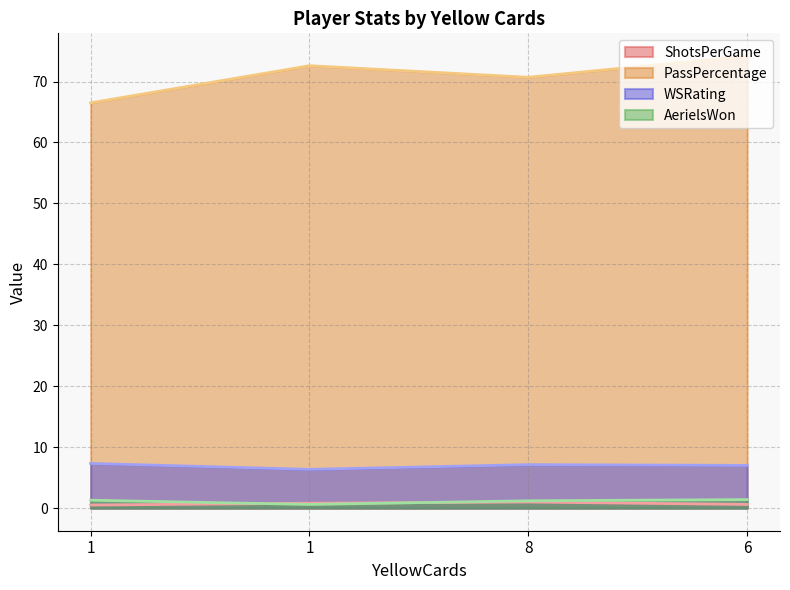

What is the maximum value shown in the chart?

74.2